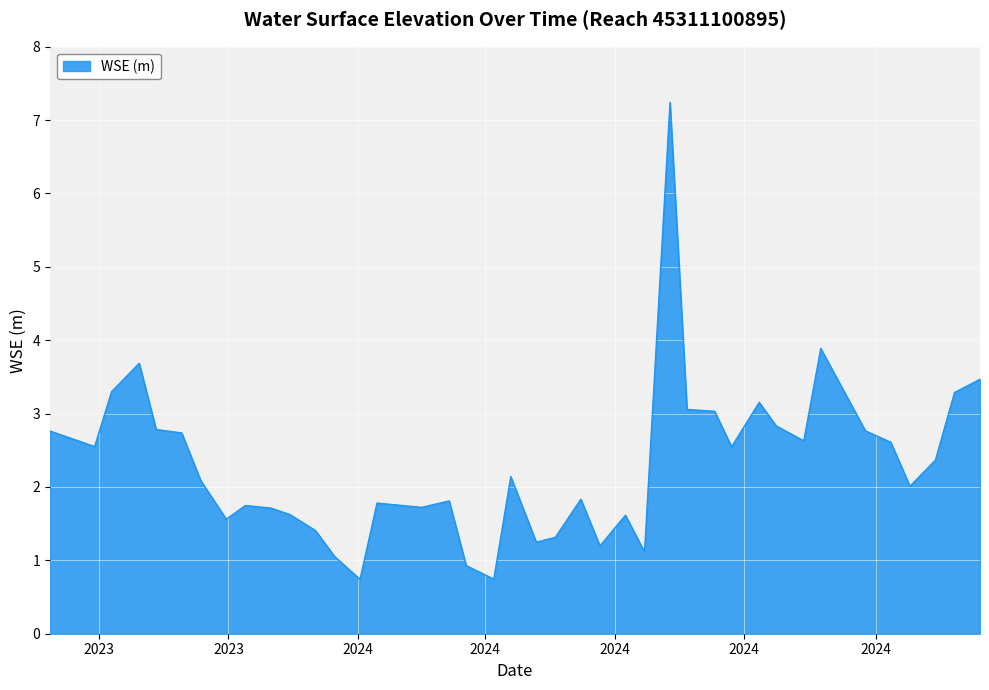

What is the smallest value displayed?

0.7